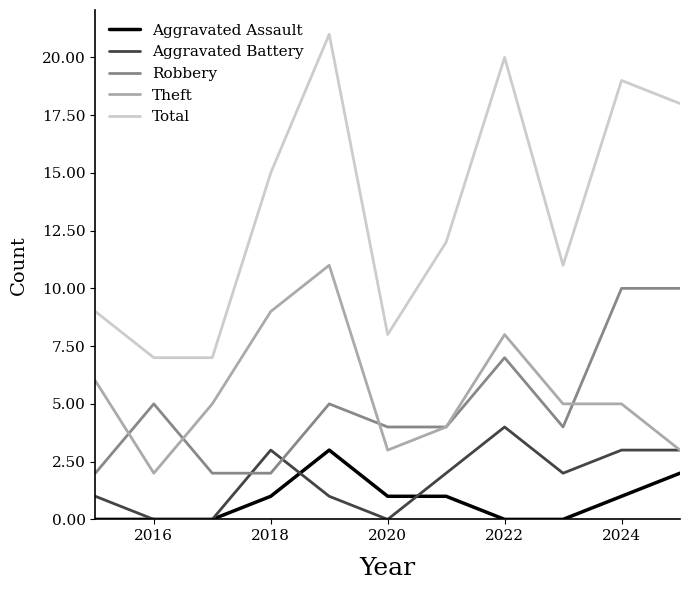

Which series has the widest spread of values?

Total